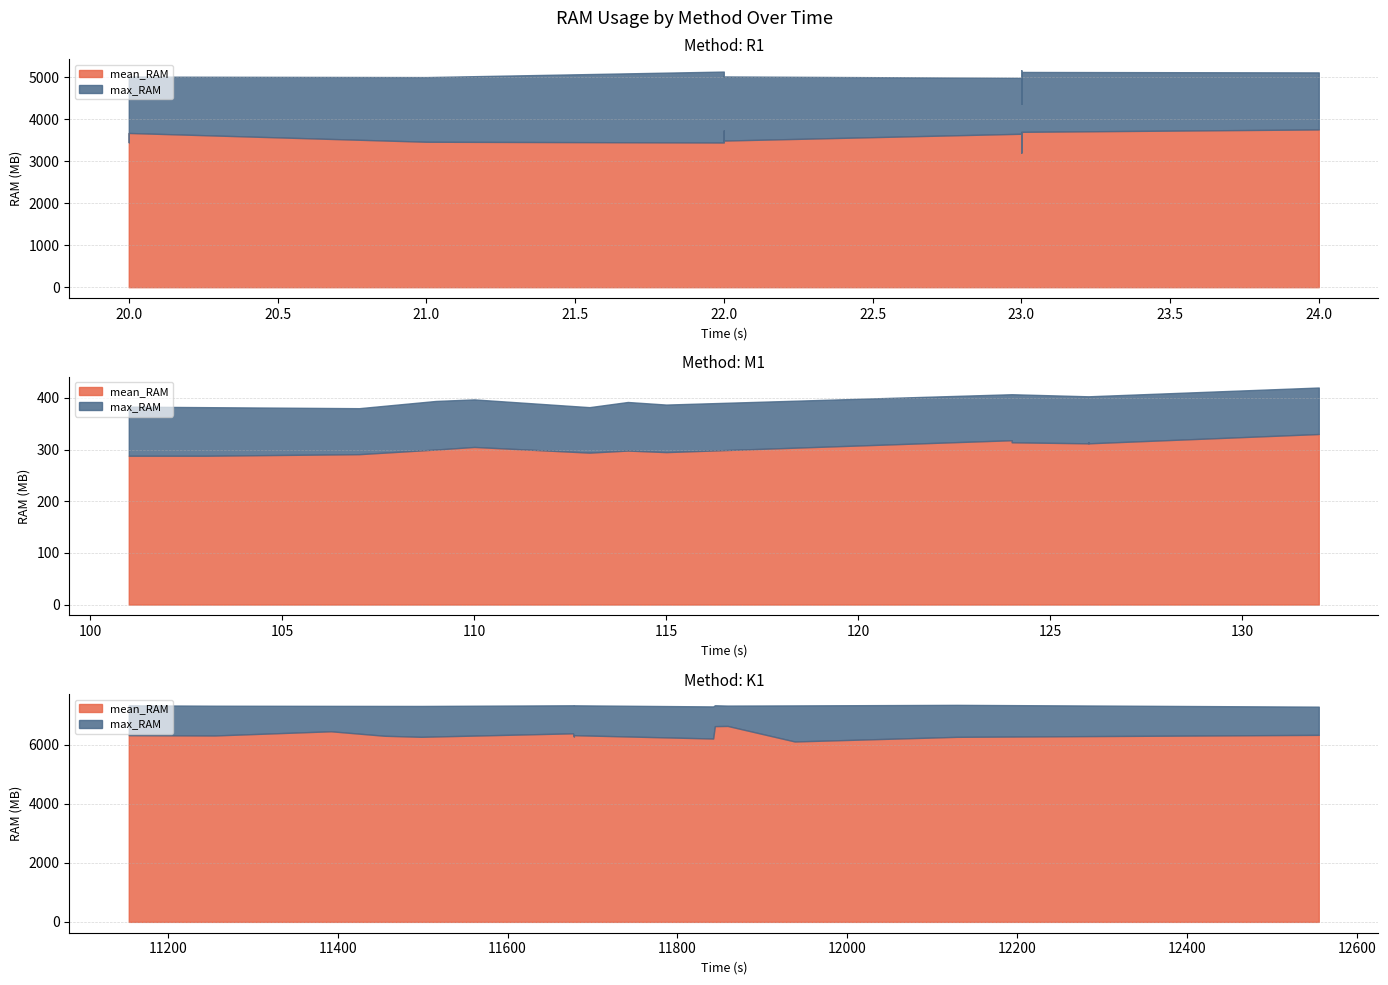

Rank the series at 12 from lowest to highest value.

mean_RAM_M1, max_RAM_M1, mean_RAM_R1, max_RAM_R1, mean_RAM_K1, max_RAM_K1